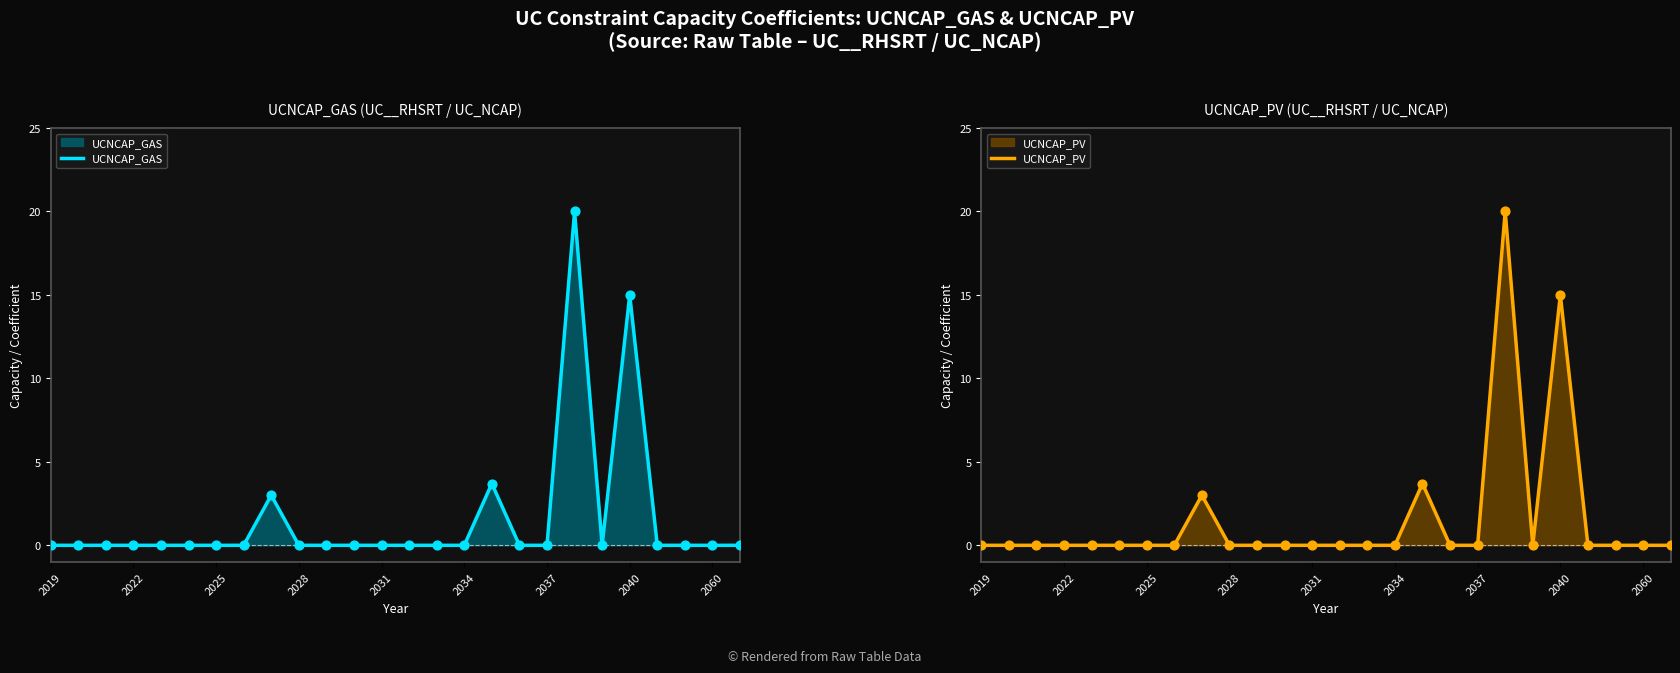

Which series contains the highest Y value?

UCNCAP_GAS